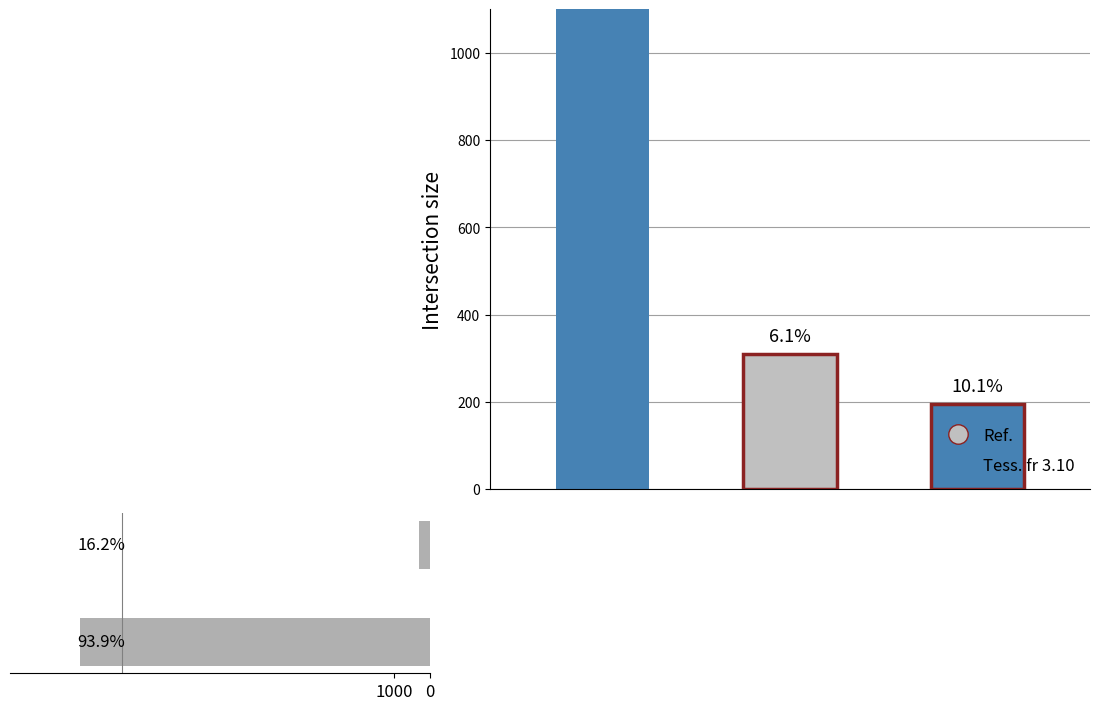

Reading right to left, transcribe all the data shown in this chart.

310	9689